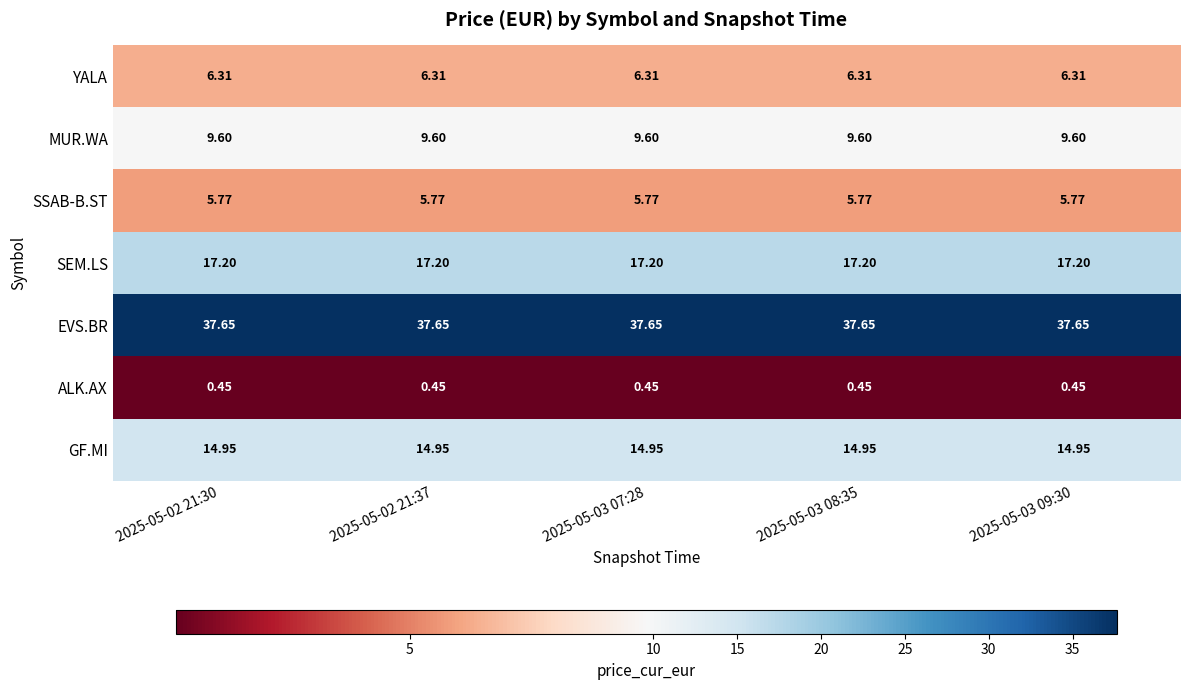

At 2025-05-02 21:30, list the series in order from largest to smallest.

EVS.BR, SEM.LS, GF.MI, MUR.WA, YALA, SSAB-B.ST, ALK.AX